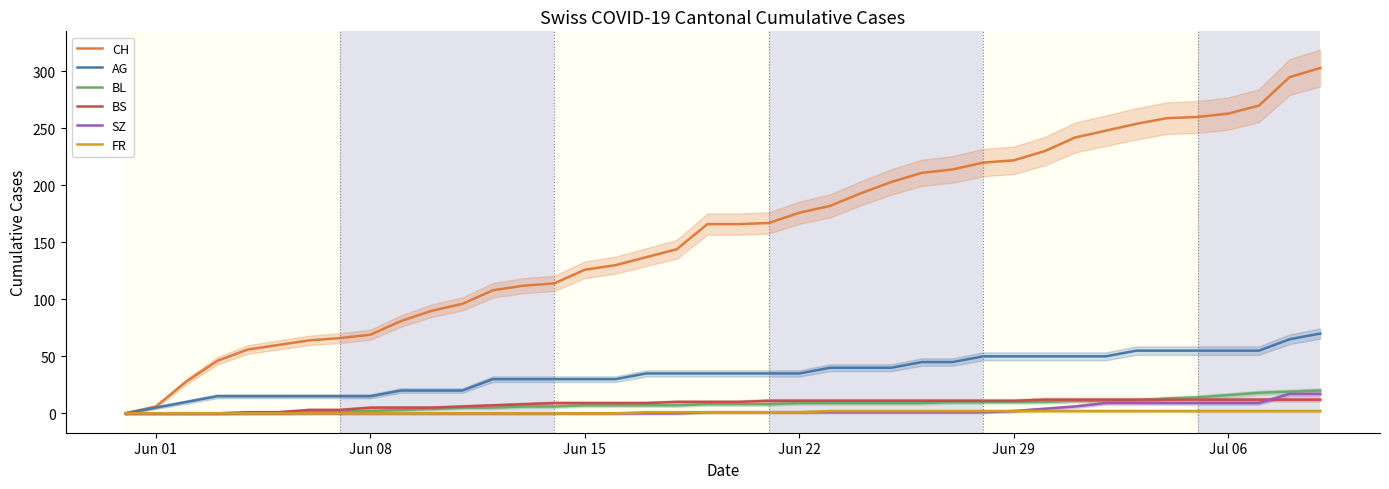

What is the maximum value for AG?

70